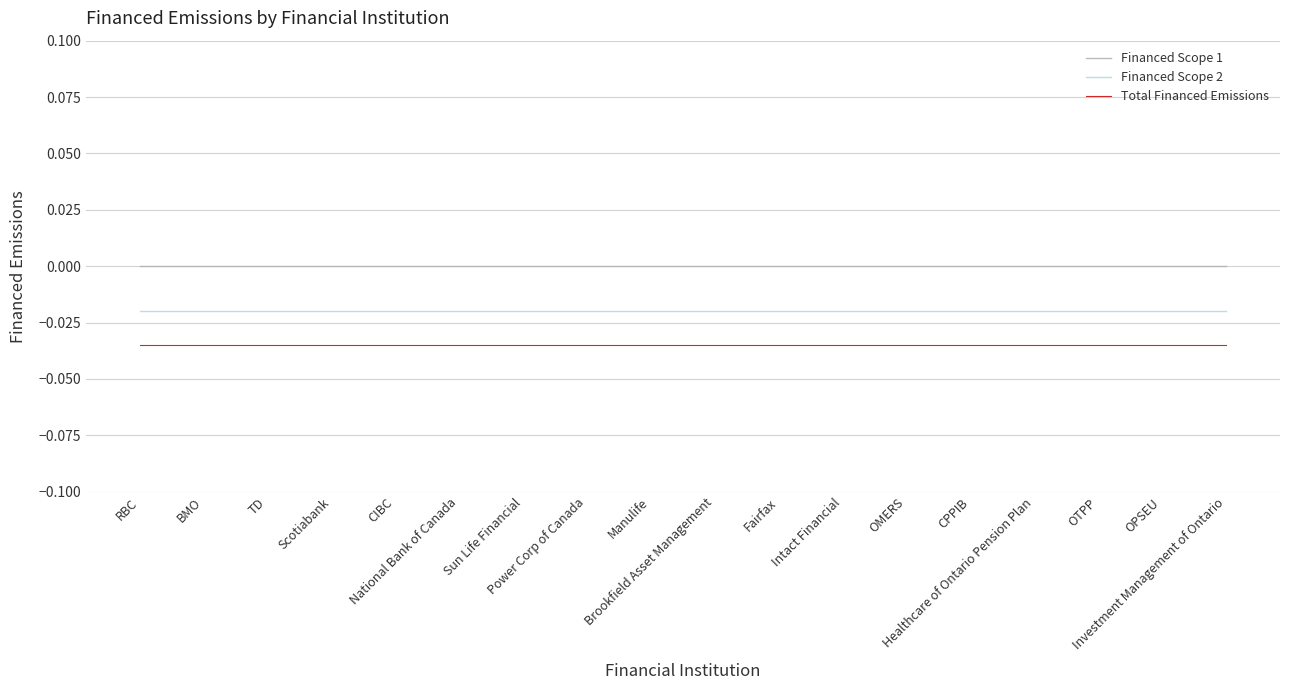

True or false: Financed Scope 1 and Total Financed Emissions intersect in this chart.

False